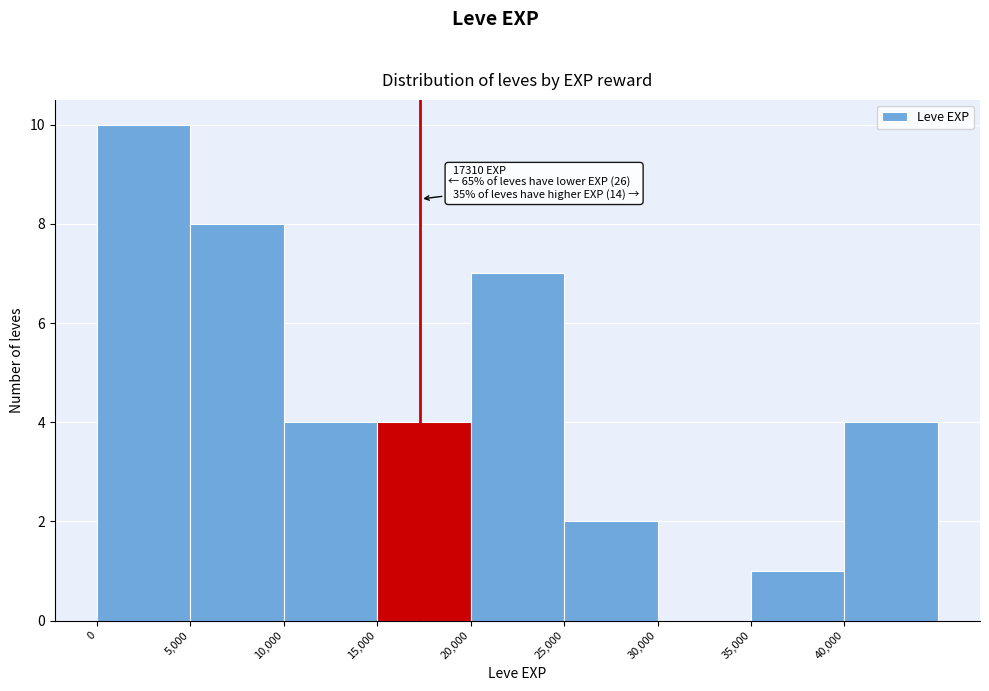

Over which range of the x-axis is the bar tallest?

0 to 5000